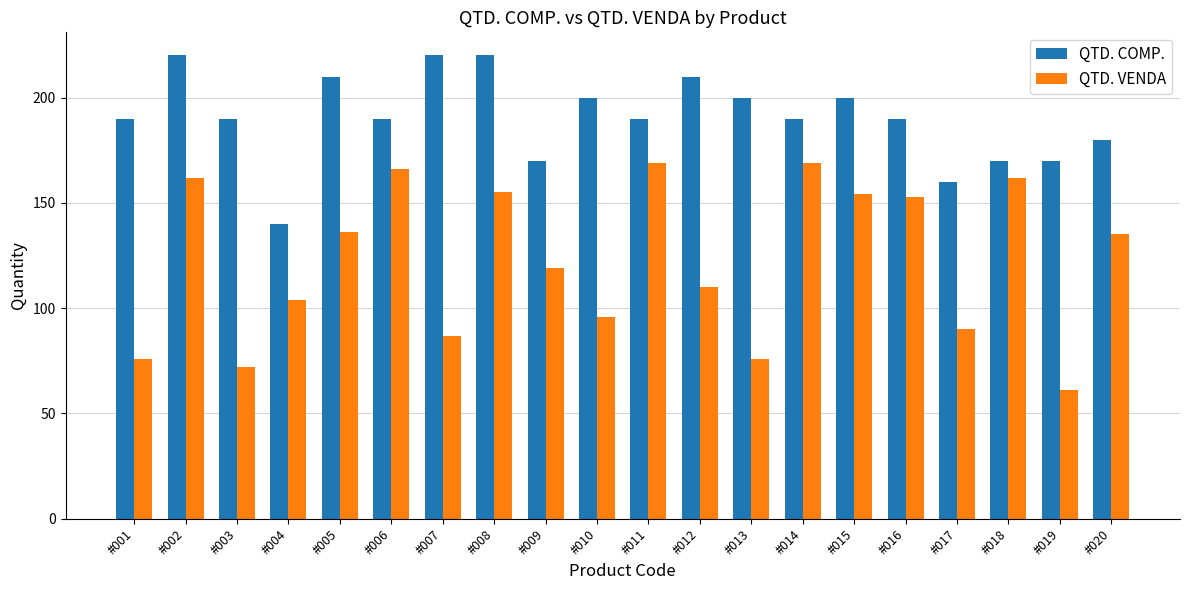

At which category does the chart reach its minimum across all series?

#019